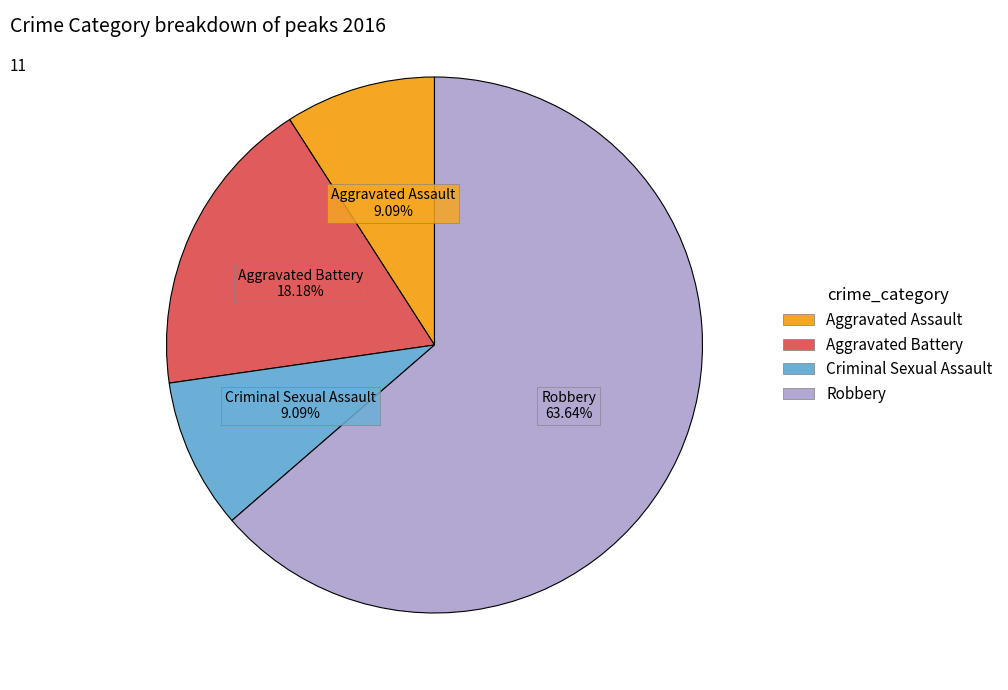

What is the ratio of the value at Robbery to the value at Aggravated Battery?

3.5